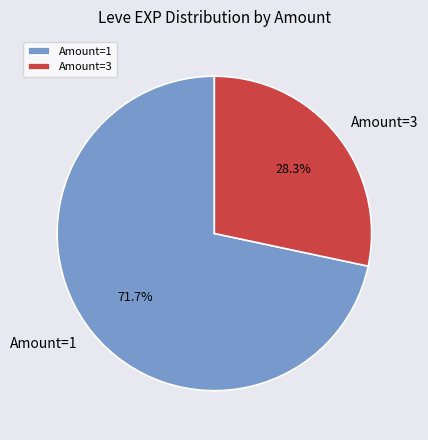

Between Amount=1 and Amount=3, which is larger?

Amount=1